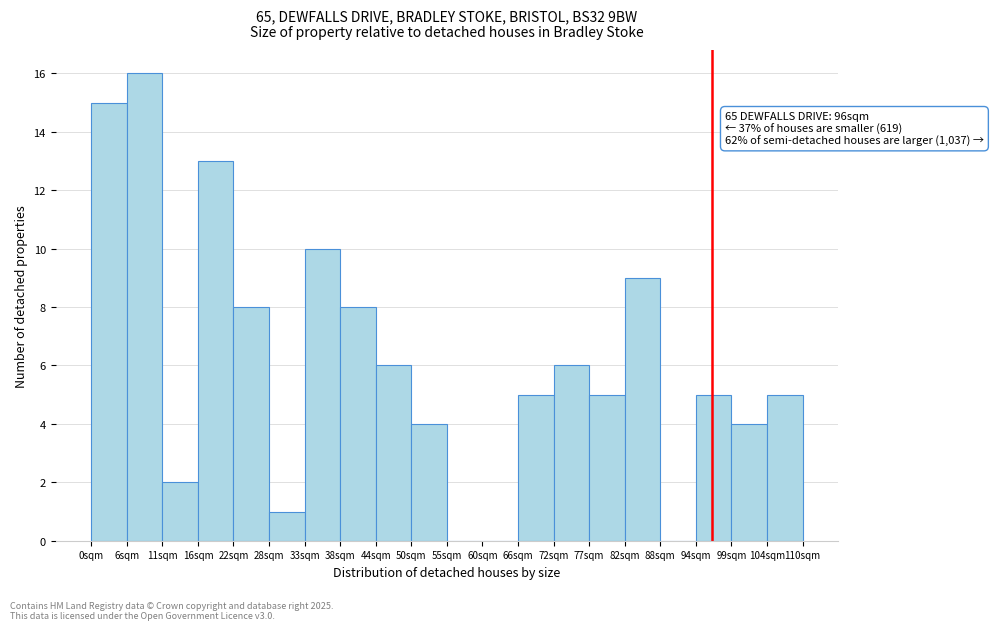

Which range on the x-axis has the tallest bar?

5.5 to 11.0